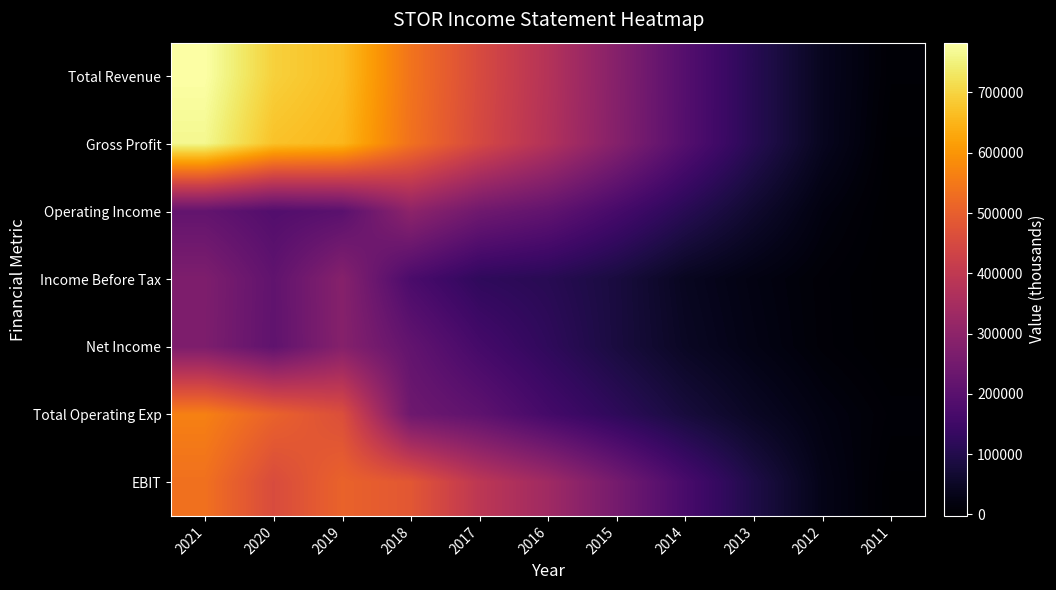

At 2017, list the series in order from largest to smallest.

Total Revenue, Gross Profit, EBIT, Operating Income, Total Operating Exp, Net Income, Income Before Tax